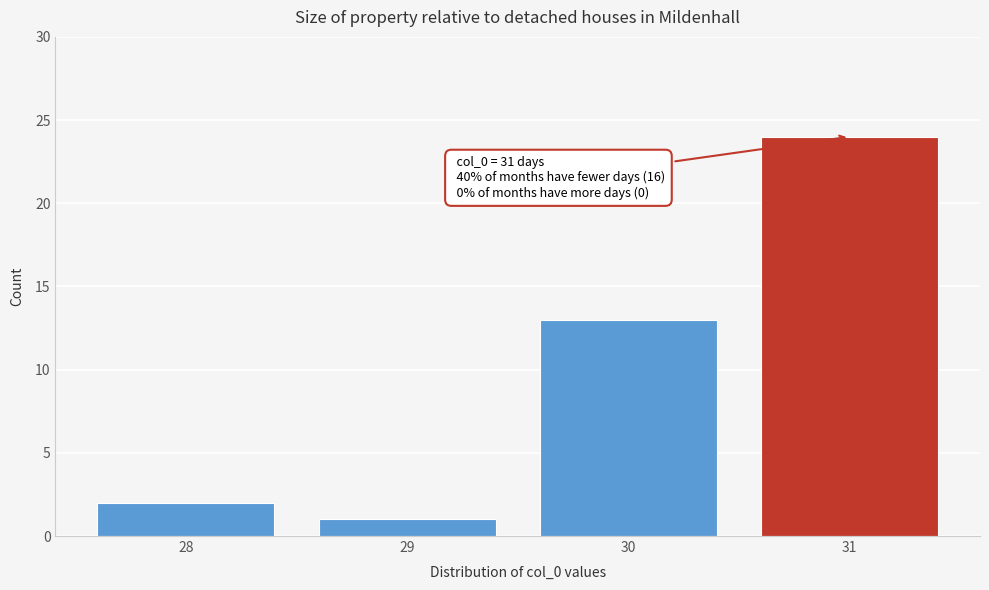

Reading left to right, transcribe all the data shown in this chart.

28=2	29=1	30=13	31=24